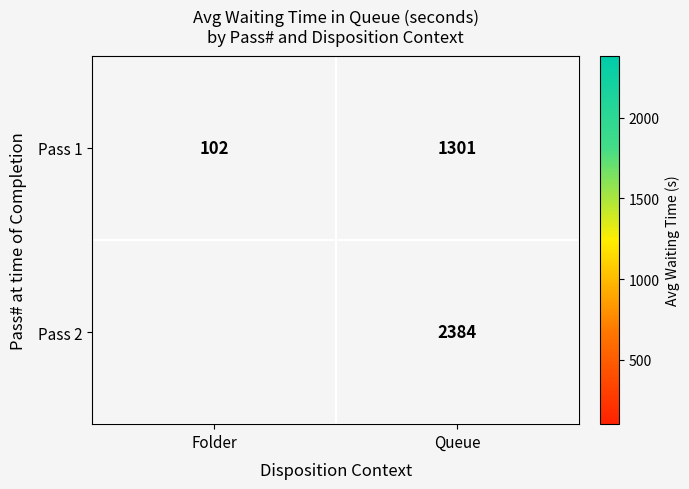

True or false: Pass 1 has a value of 1301 at Queue.

True